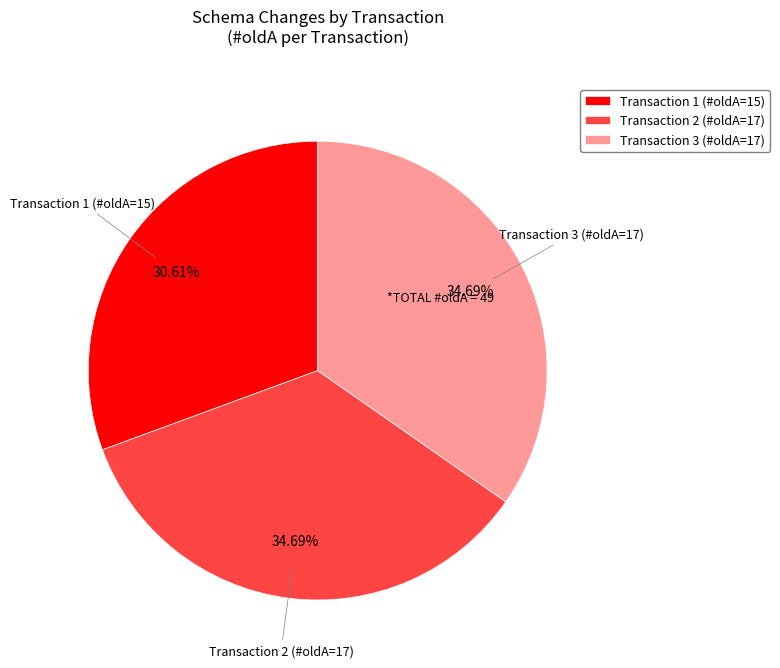

Is the sum of Transaction 1 (#oldA=15) and Transaction 3 (#oldA=17) greater than half?

Yes